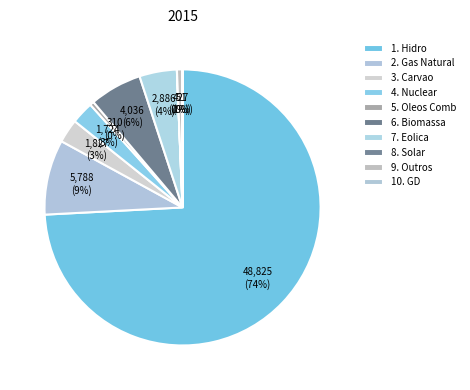

Is there any slice that represents more than half of the pie?

Yes